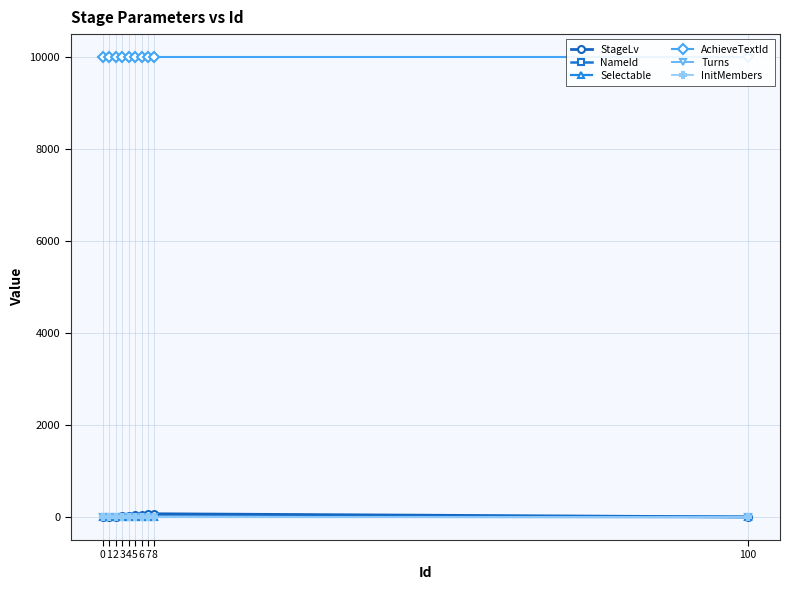

What is the greatest value displayed?

10001